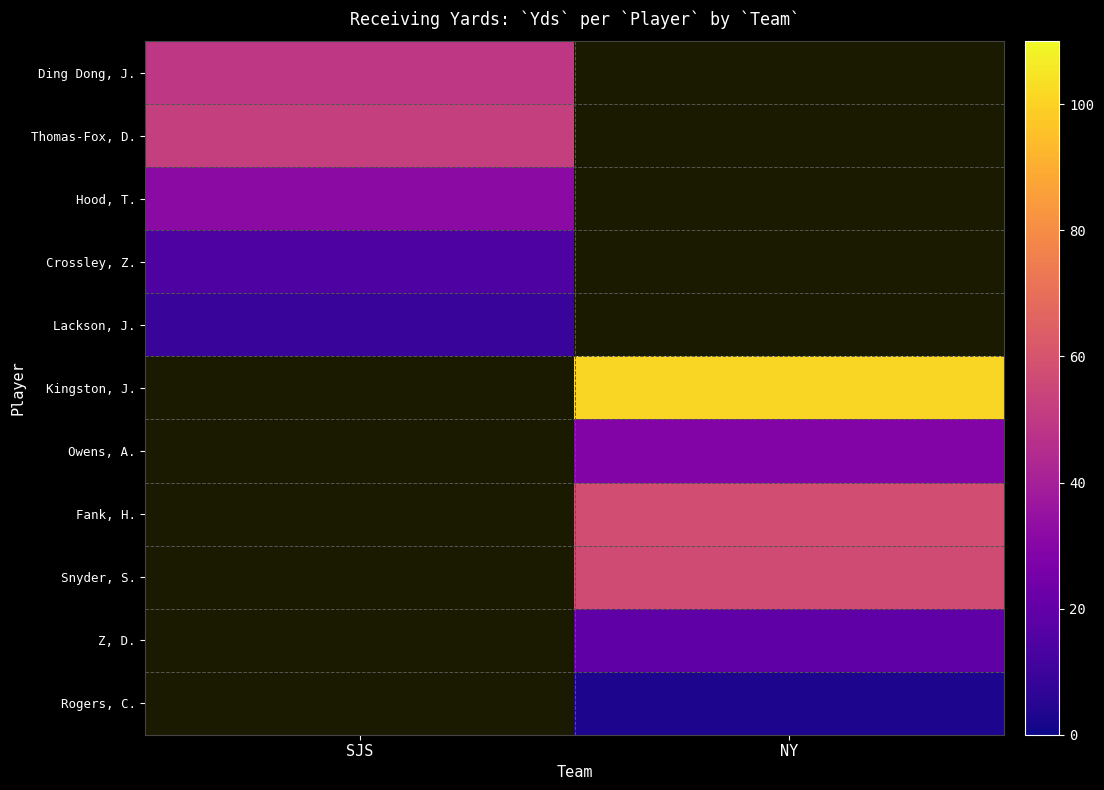

At how many categories does at least one series exceed 48?

2